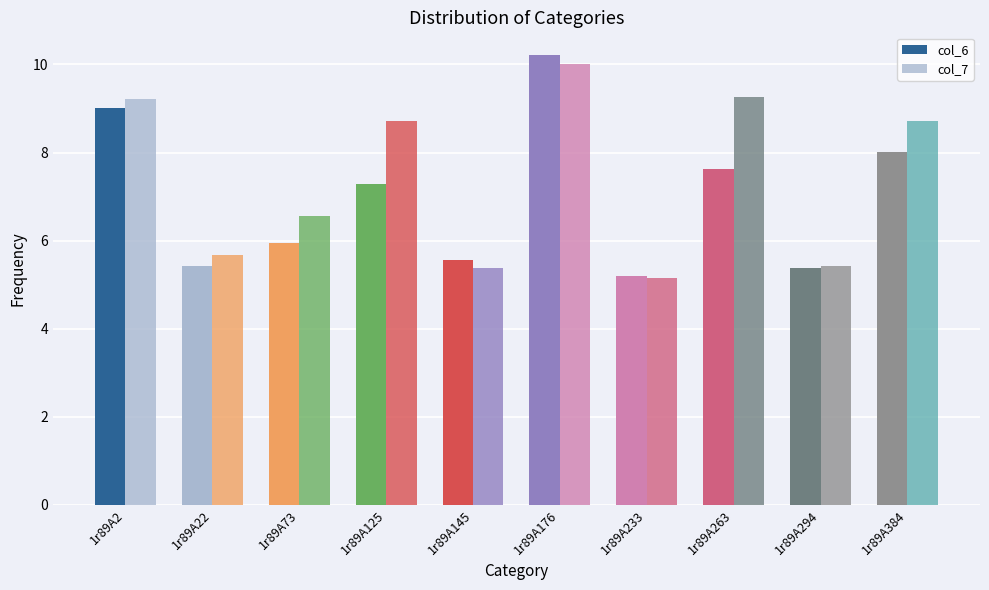

How many values in the col_6 series exceed 7?

5